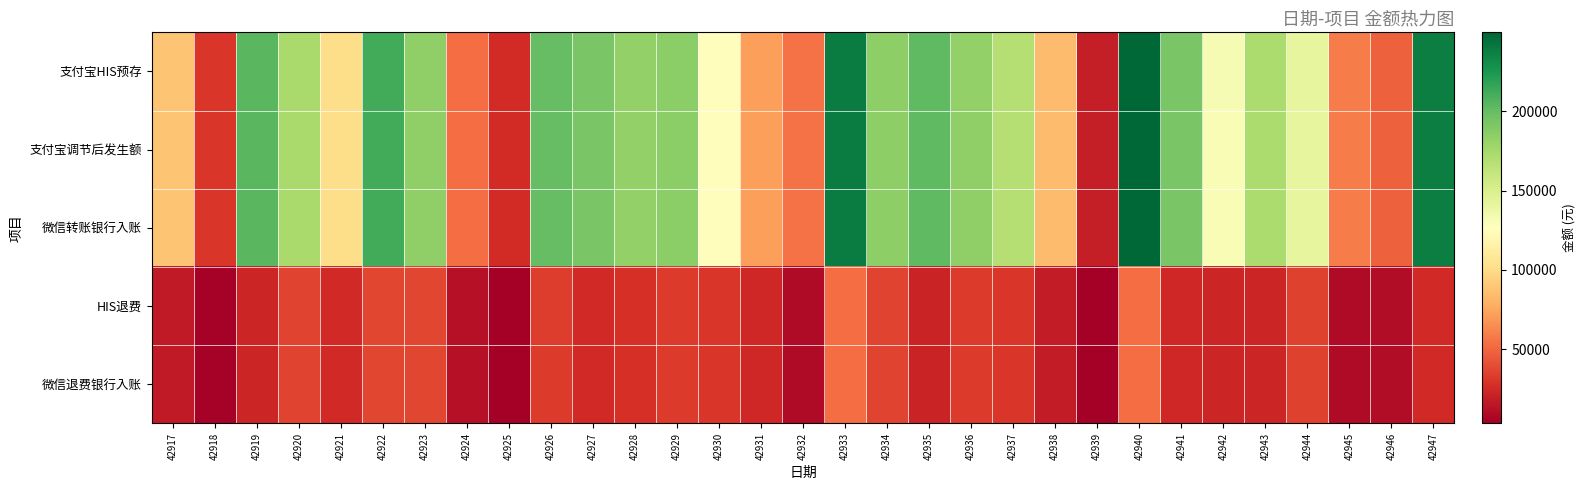

How many categories are shown in the chart?

31